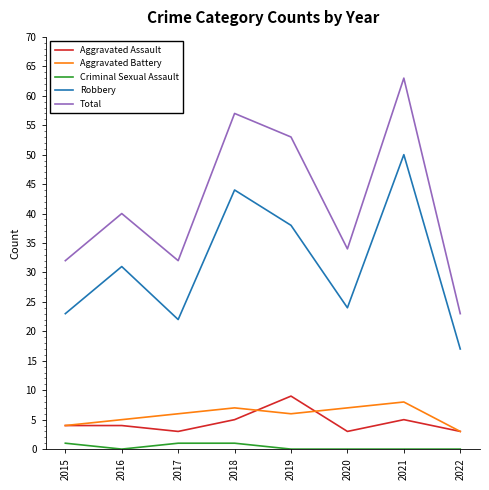

Which series has the largest range (max minus min)?

Total